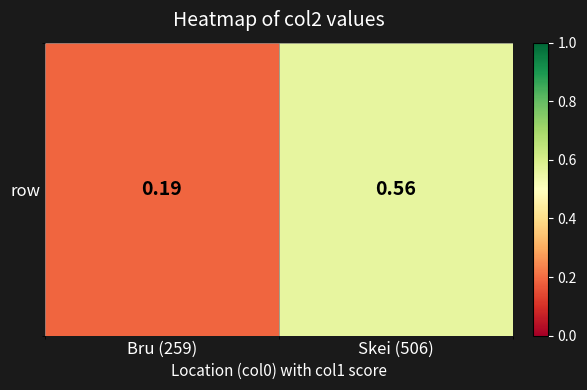

Where is the data nearest to the value 0?

Bru (259)